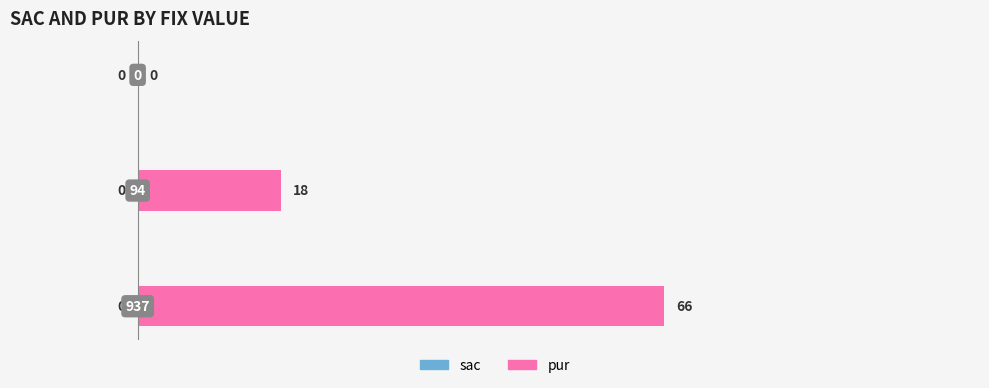

What is the sum of all values?

84